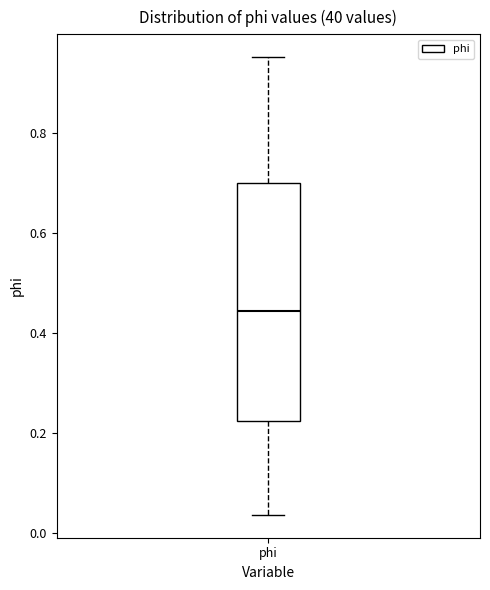

Read this box plot against the y-axis: the position of the median line, the range covered by the box, and the ends of both whiskers. The values are not printed on the chart, so give them approximately, as read against the axis.

median 0.44, box 0.22 to 0.70, whiskers 0.04 to 0.96